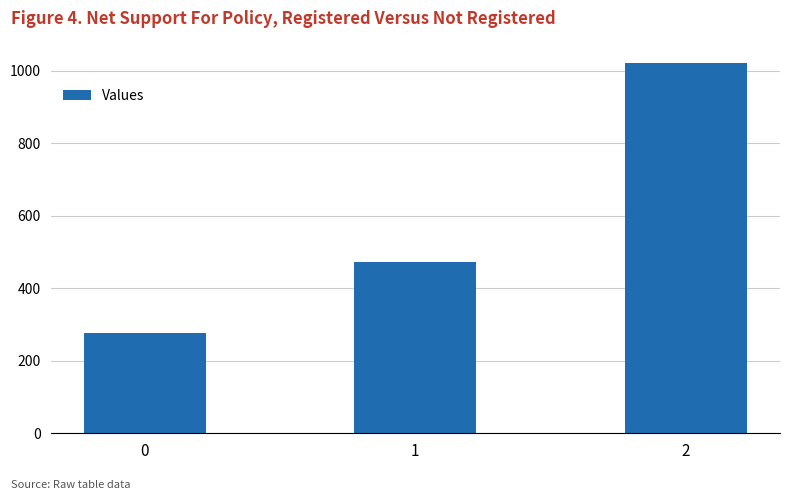

At which label is the value closest to 648?

1